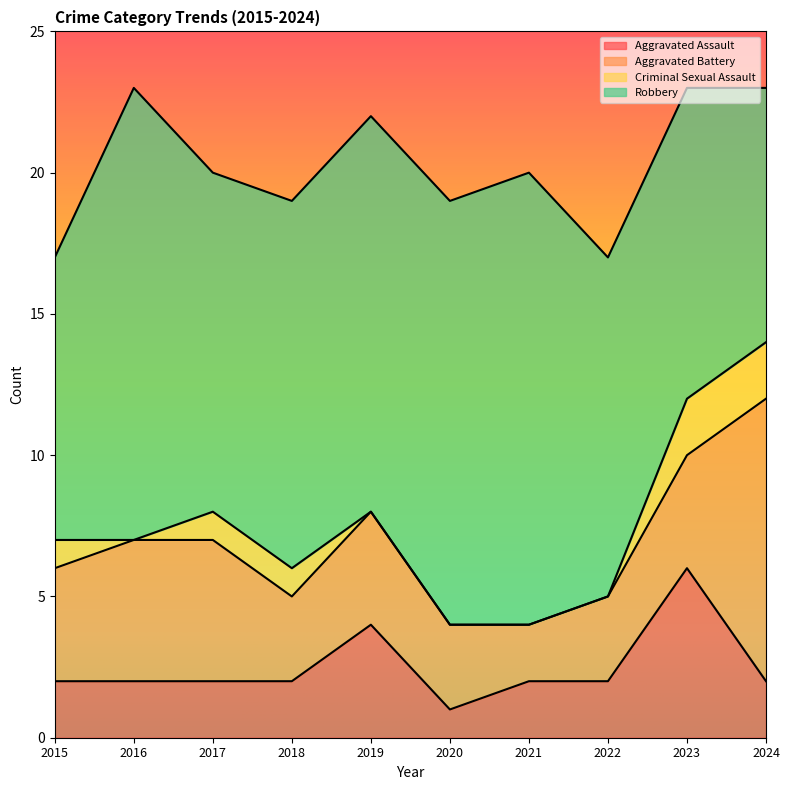

How many values in the Aggravated Assault series are below 2?

1